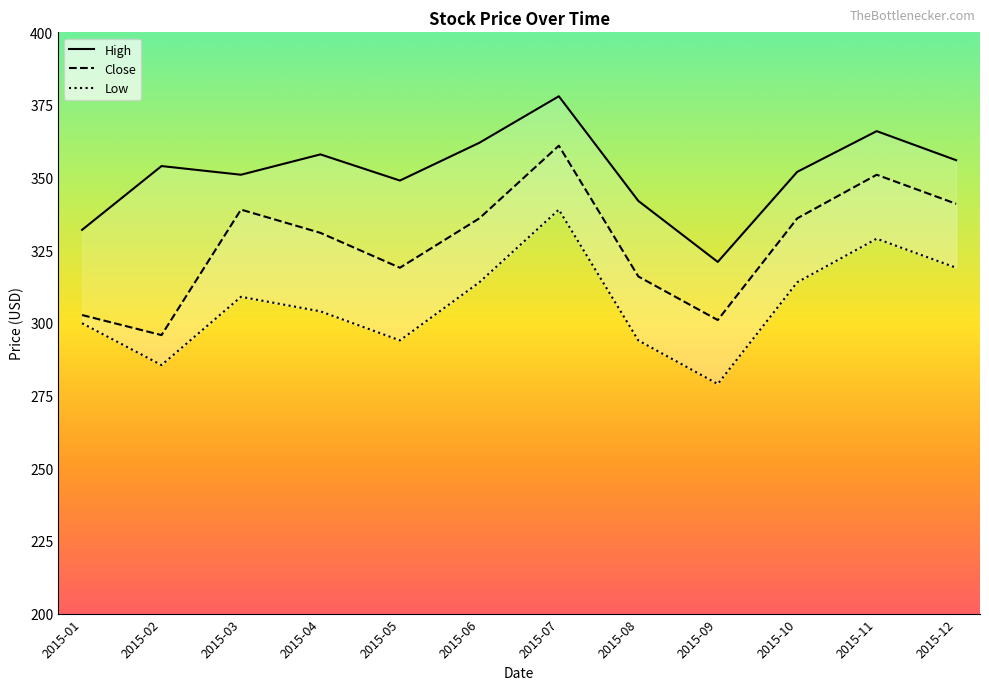

True or false: Close and Low intersect in this chart.

False